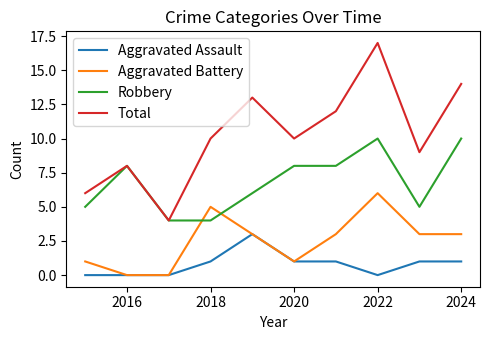

How many categories are shown in the chart?

10